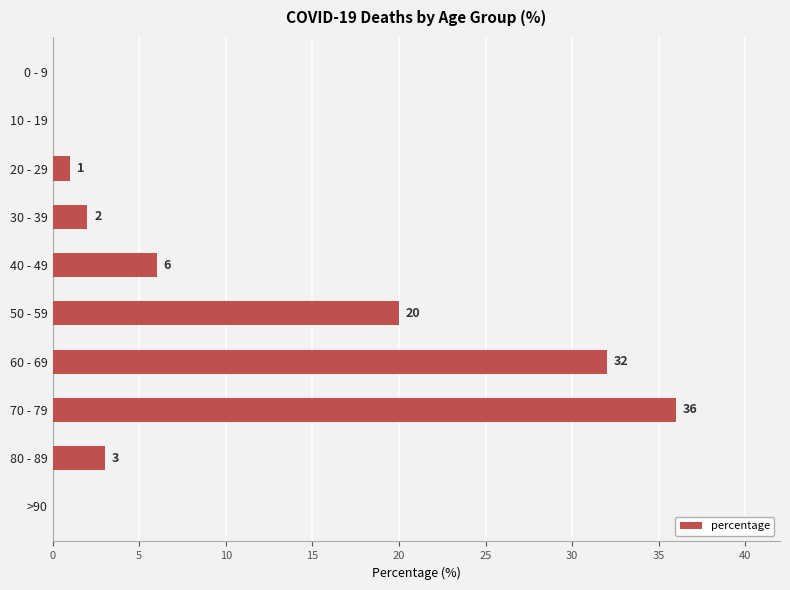

What is the sum of the values at 70 - 79 and >90?

36